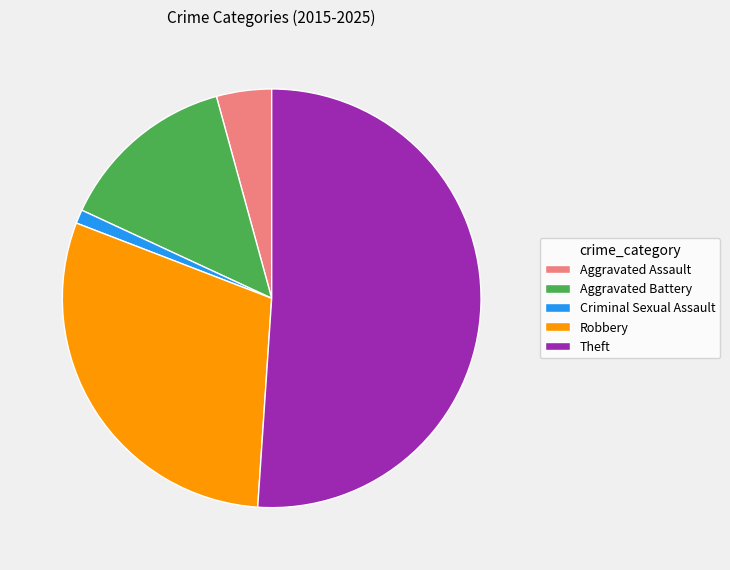

Combined, do Aggravated Battery and Criminal Sexual Assault account for over 50%?

No